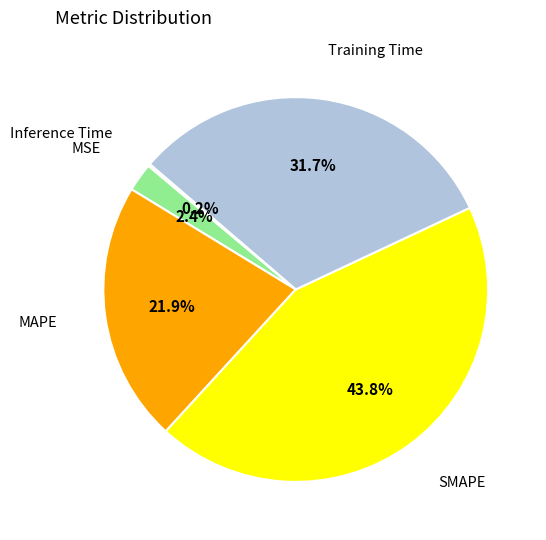

Does any single category account for the majority?

No